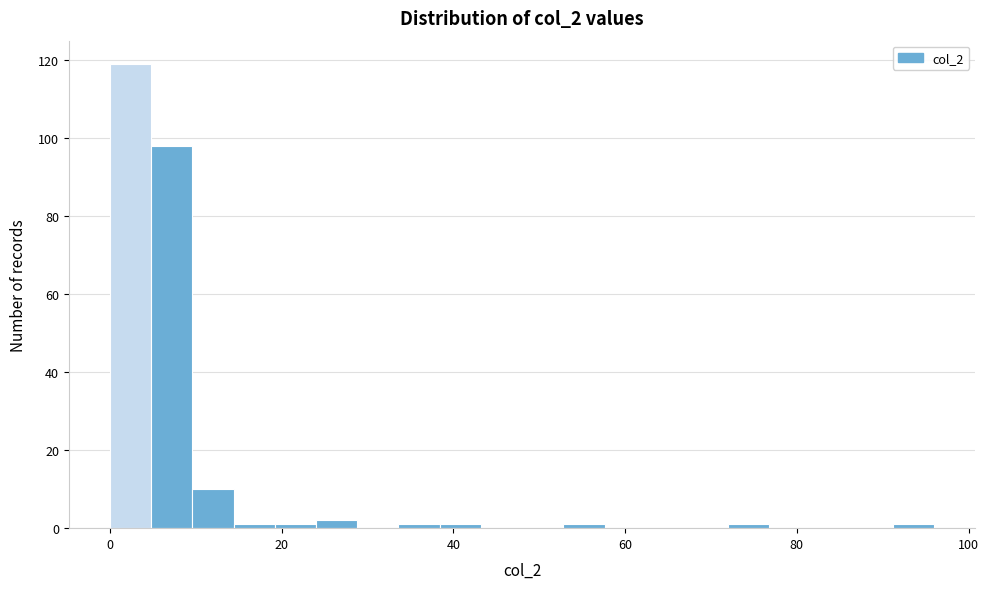

Read against the x-axis, roughly where is the centre of the tallest bar?

2